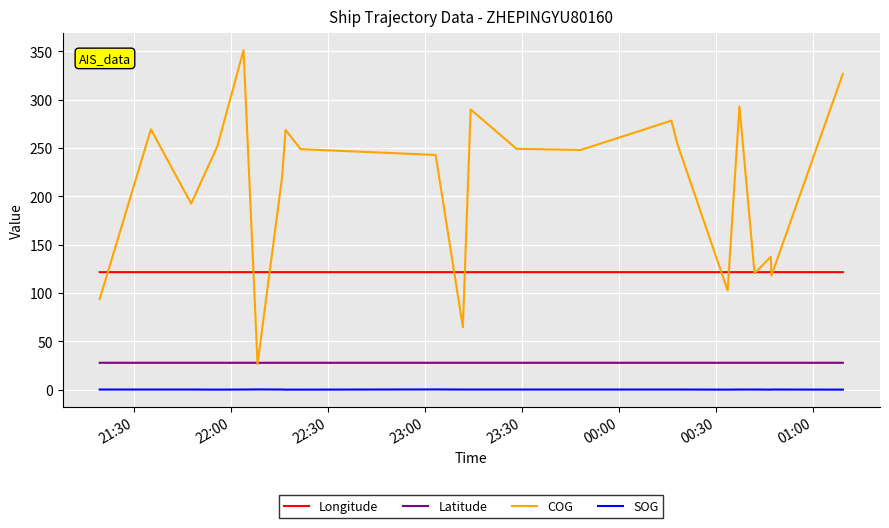

Which series has the widest spread of values?

COG